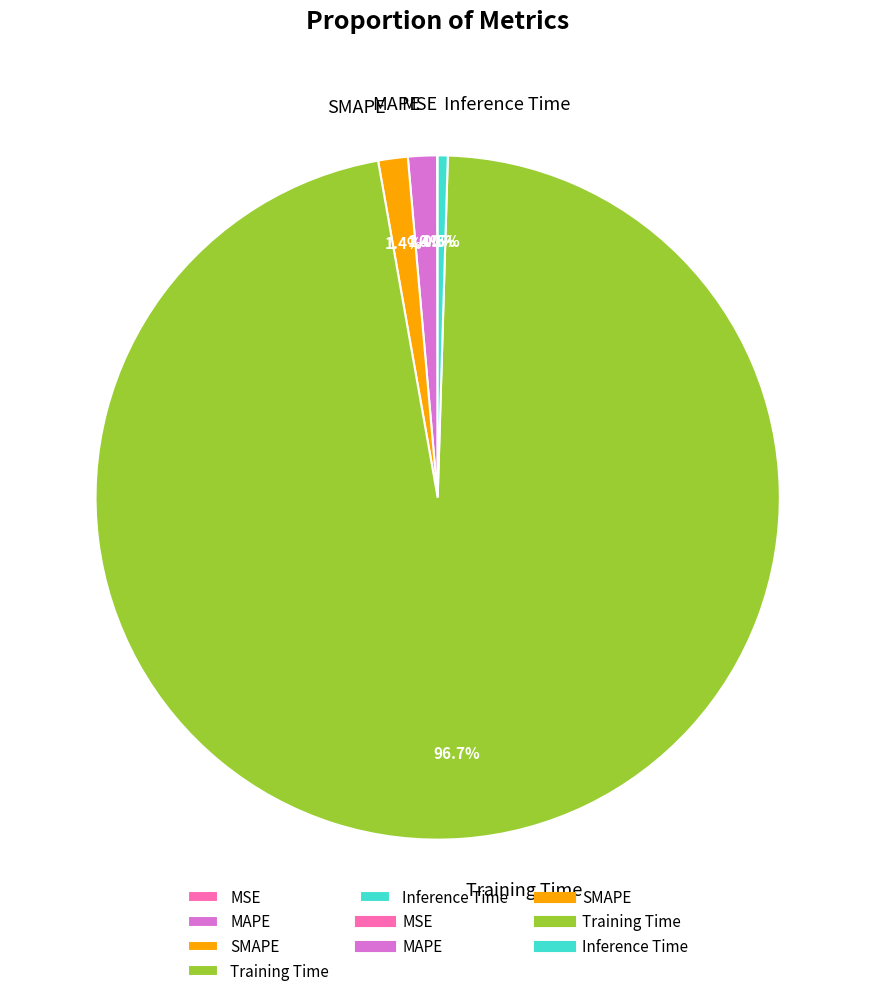

What percentage is NOT represented by Training Time?

3.3%